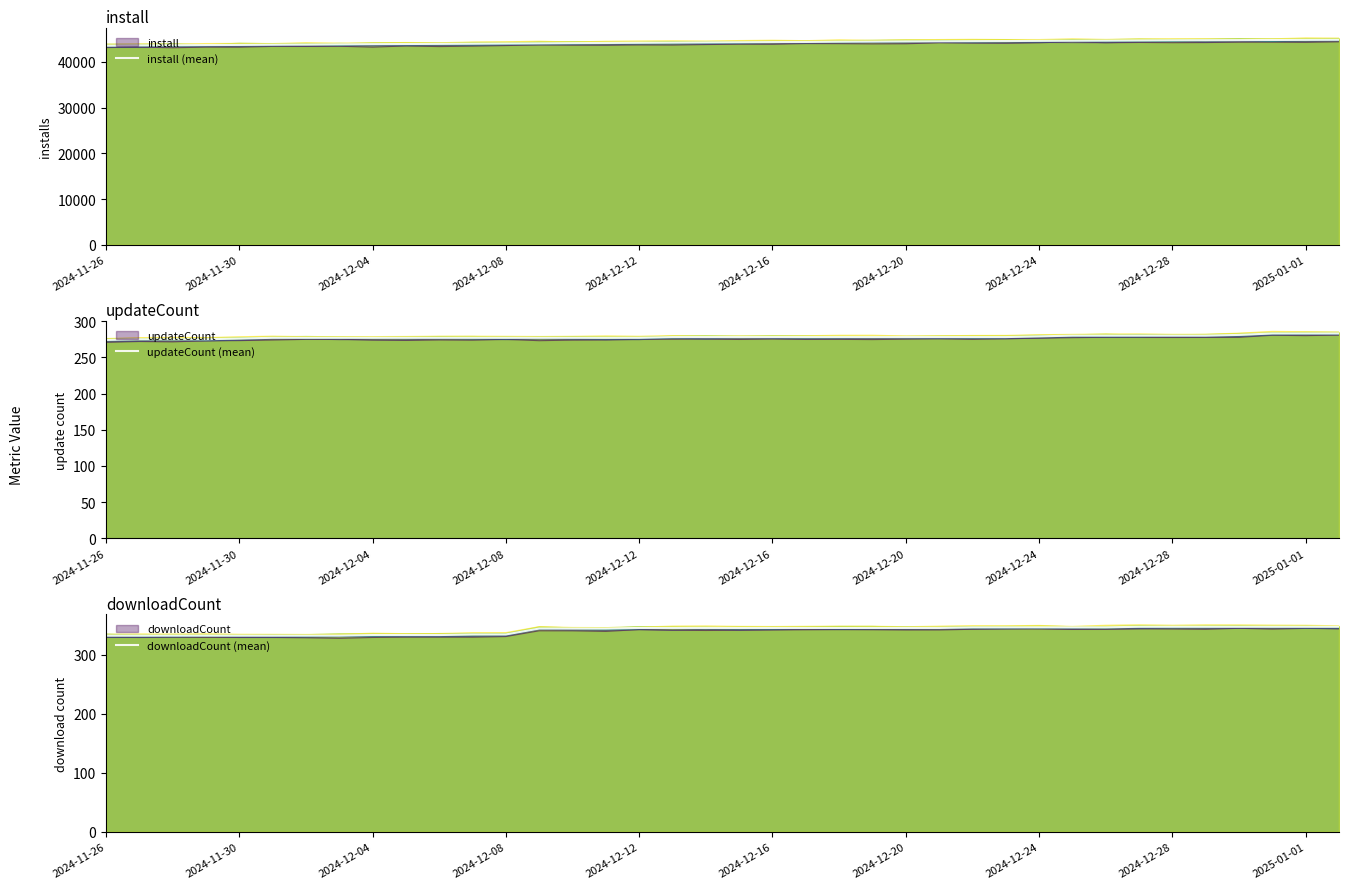

What is the total value across all series at 2024-12-24?

44435